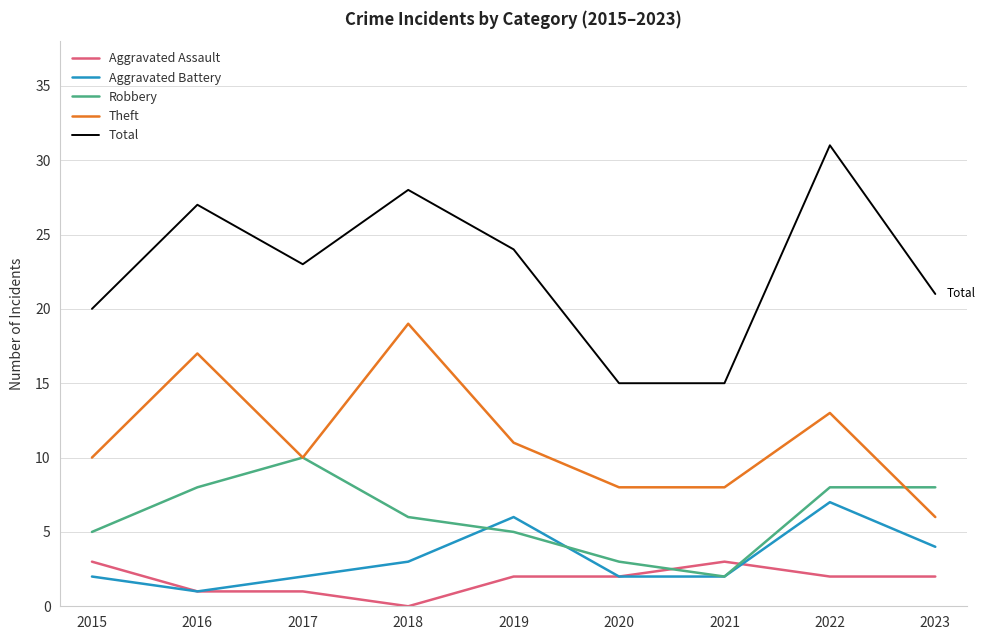

What is the difference between the second highest and second lowest values in the Aggravated Assault series?

2